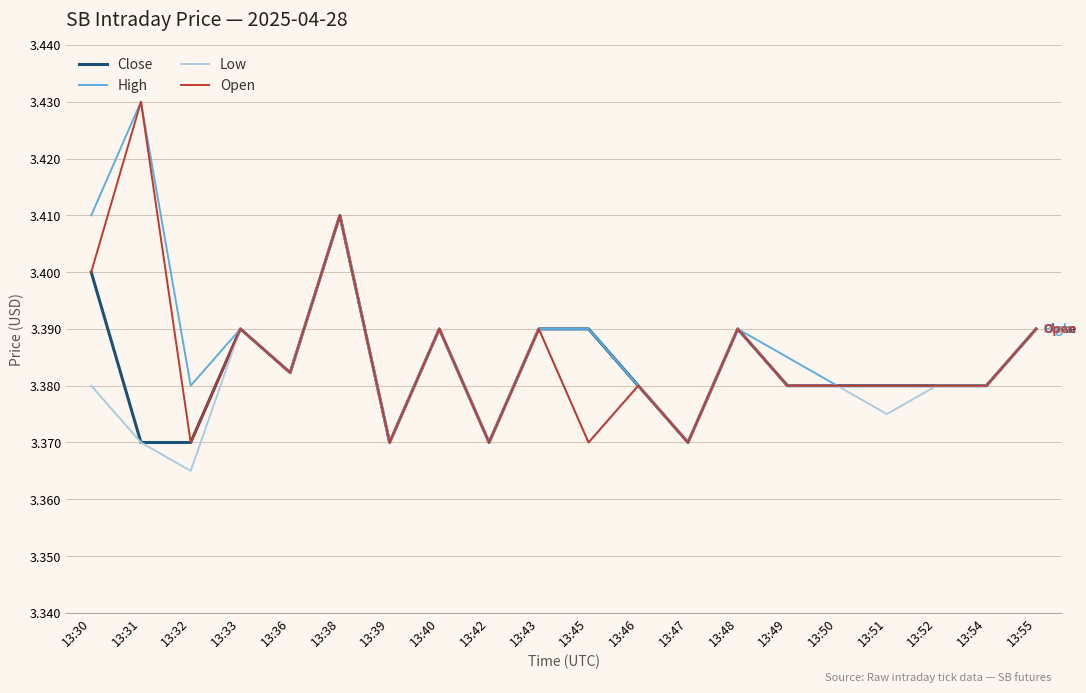

Is it true that Close equals 3.4 at 13:32?

True